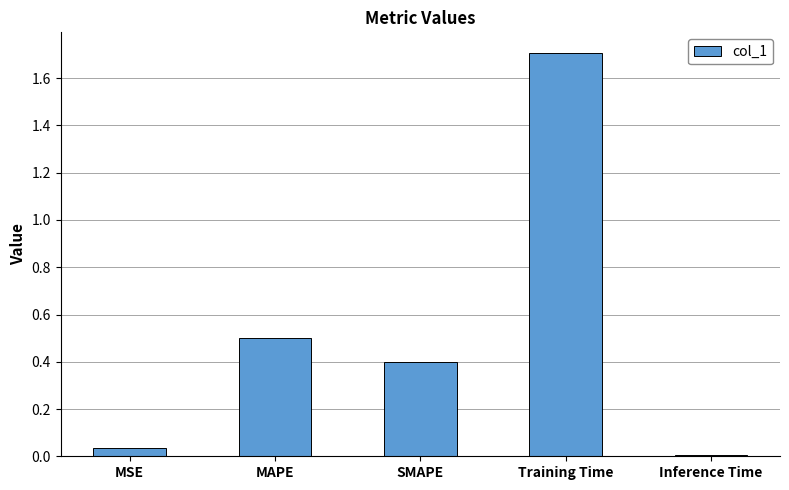

Rank the categories by value from lowest to highest.

Inference Time, MSE, SMAPE, MAPE, Training Time